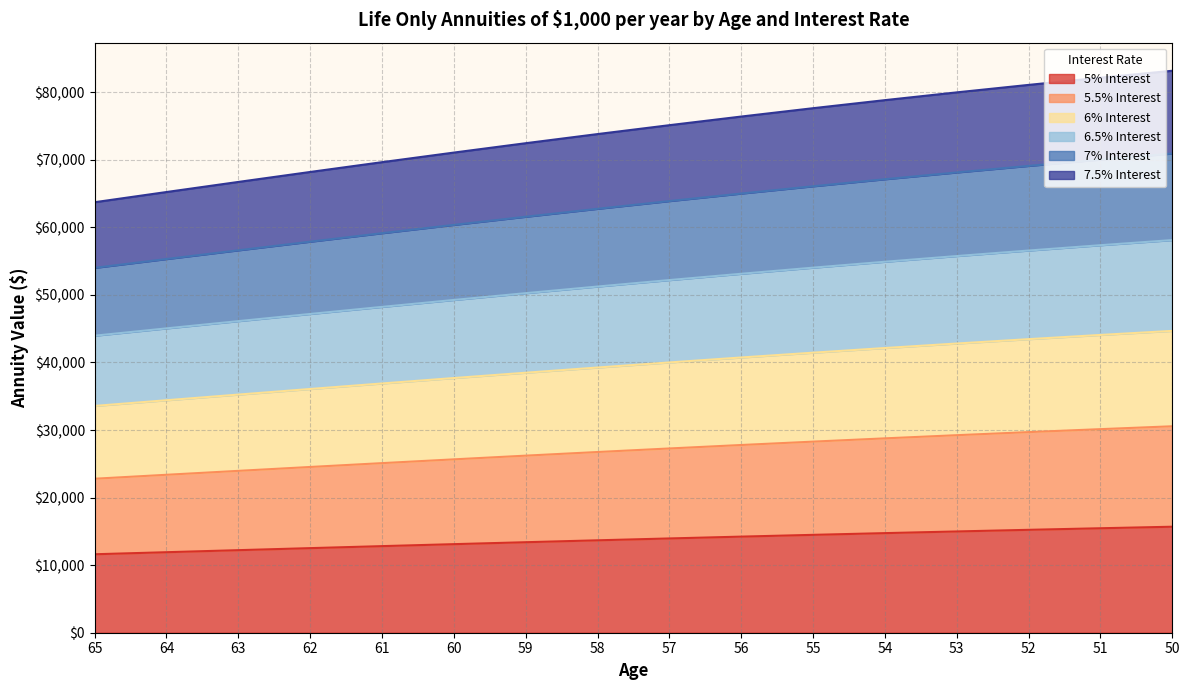

What is the total value across all series at 59?

72450.2